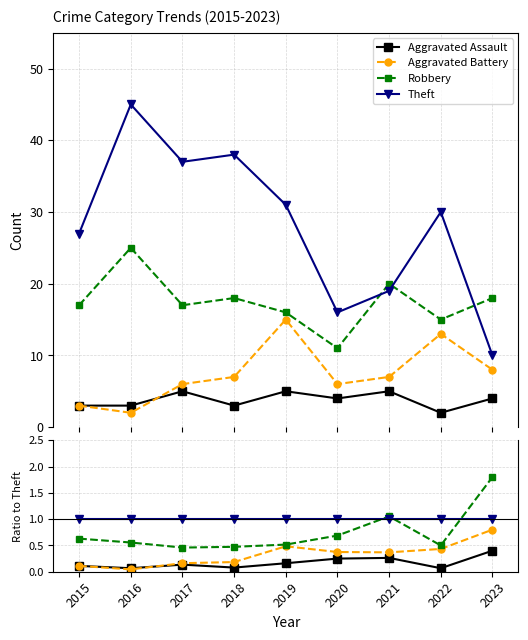

The value of Robbery at 2022 is 0.7. True or false?

False